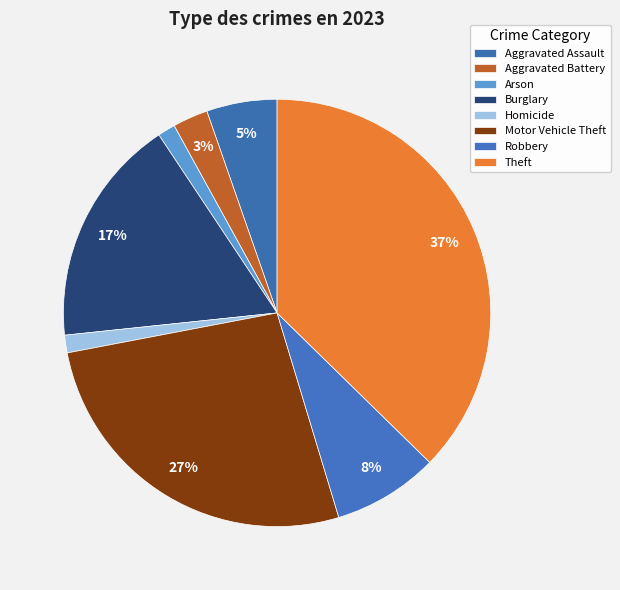

Between Motor Vehicle Theft and Arson, which is larger?

Motor Vehicle Theft